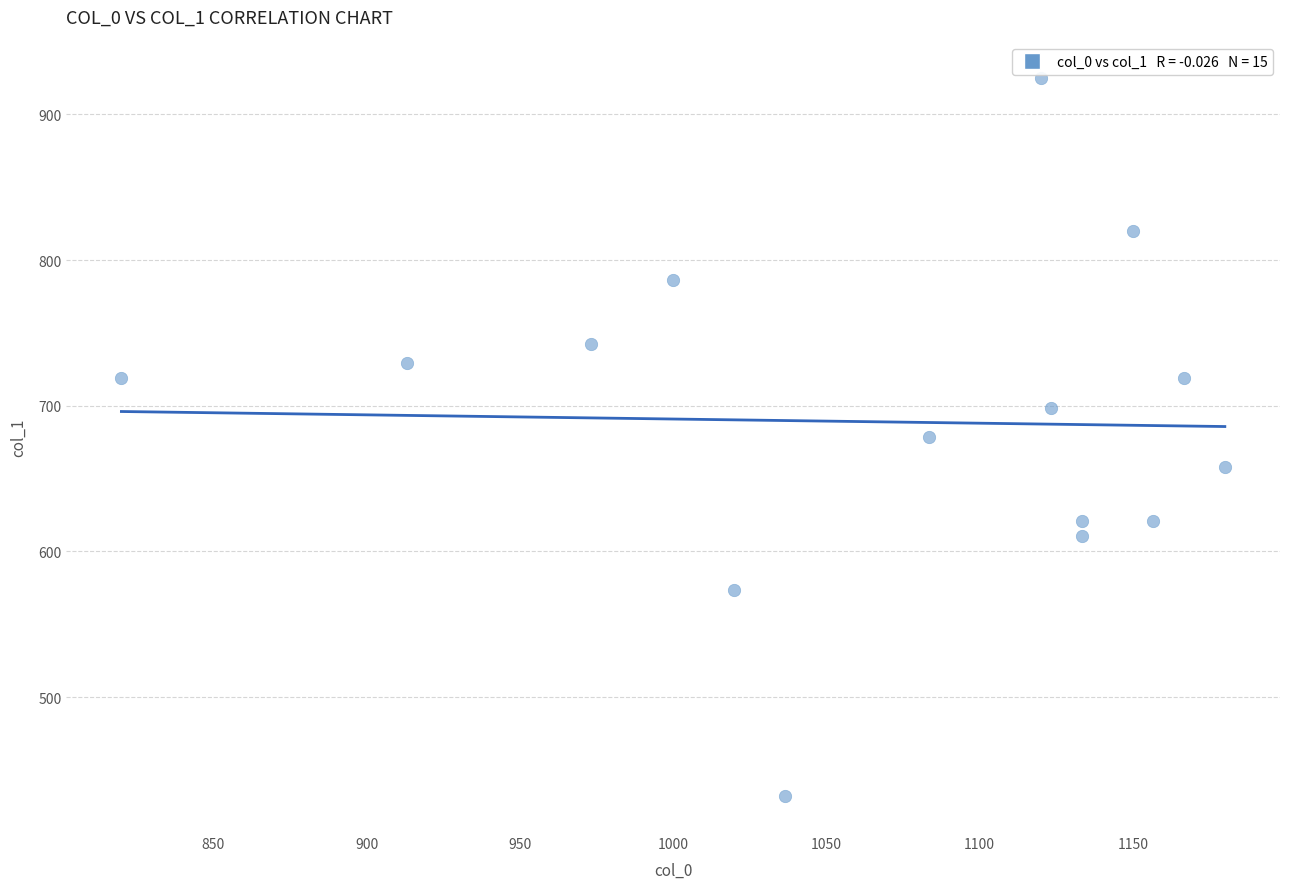

What is the range of X values (max minus min)?

360.0